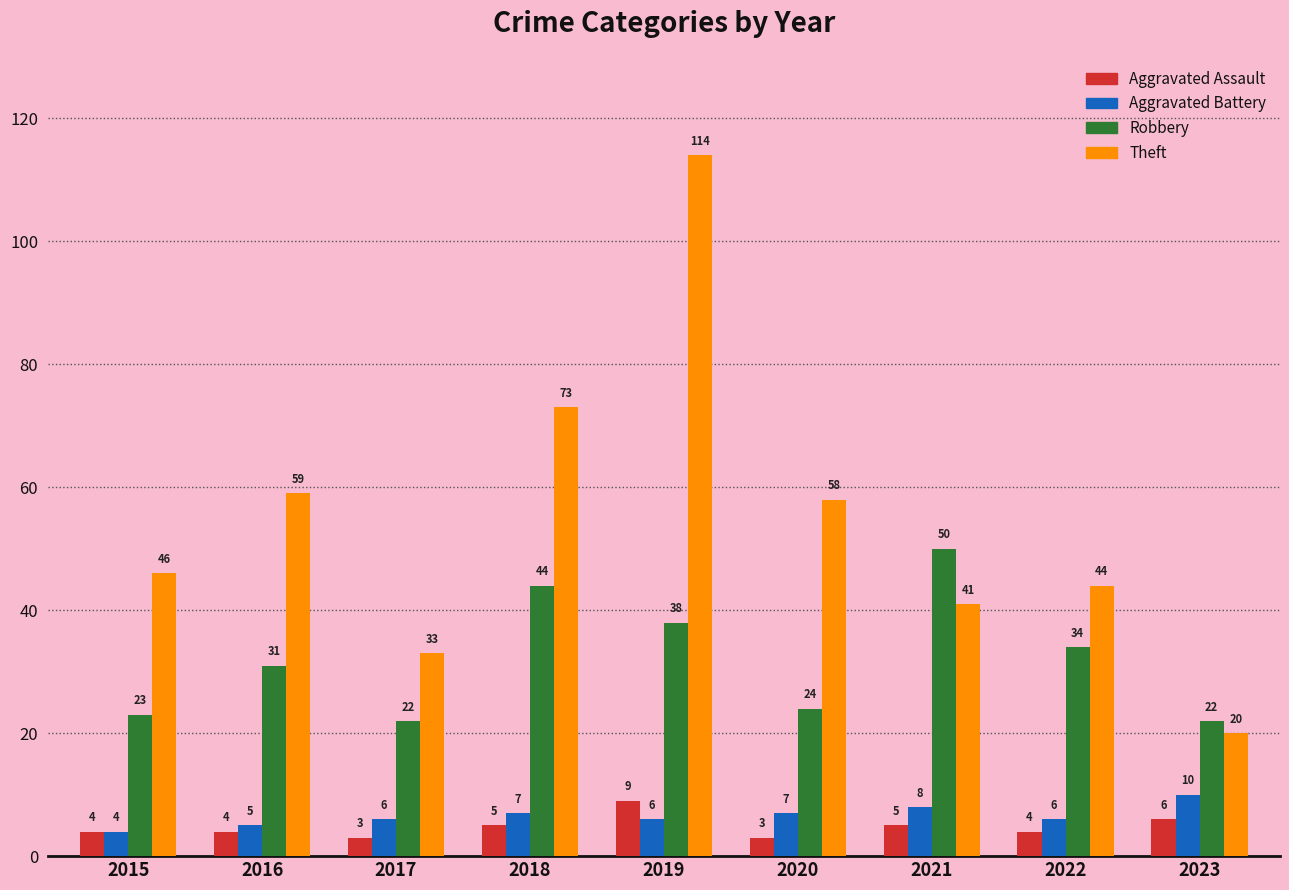

At which label is Theft closest to 67?

2018